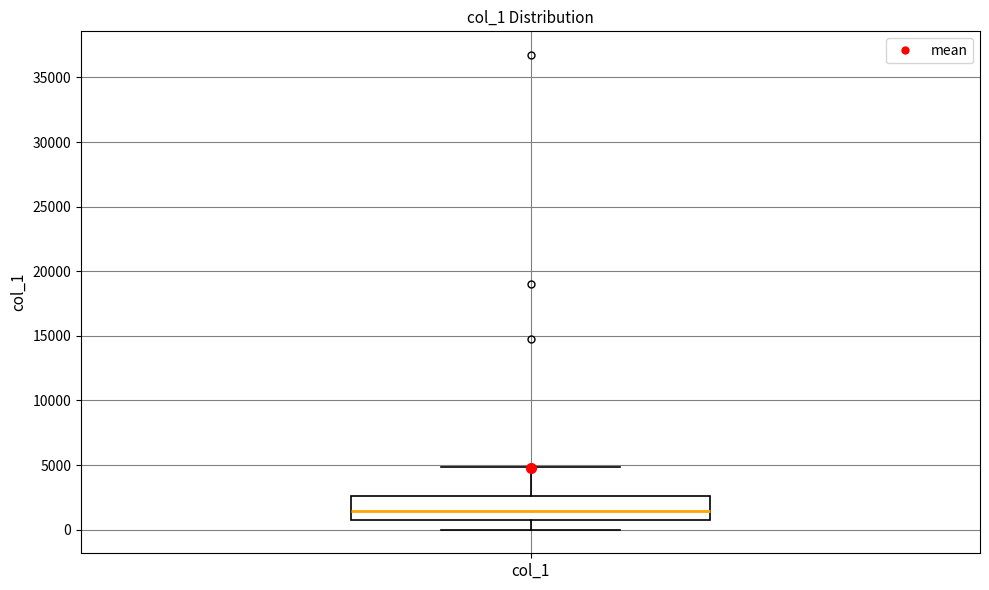

Where does the upper whisker of the box for col_1 end on the y-axis? The values are not printed on the chart, so give them approximately, as read against the axis.

5000